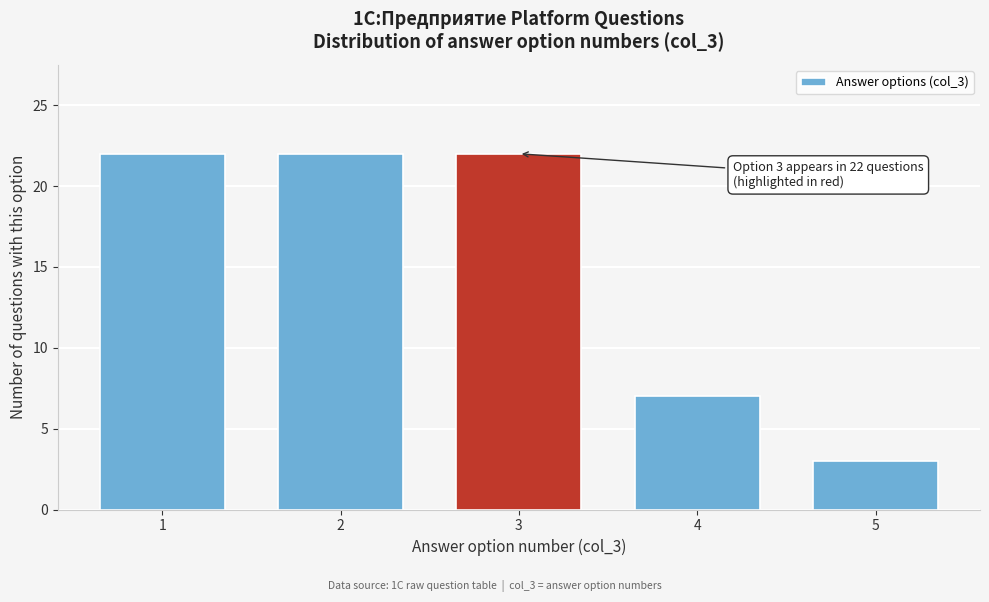

Reading left to right, list all the values displayed in this chart.

1=22	2=22	3=22	4=7	5=3